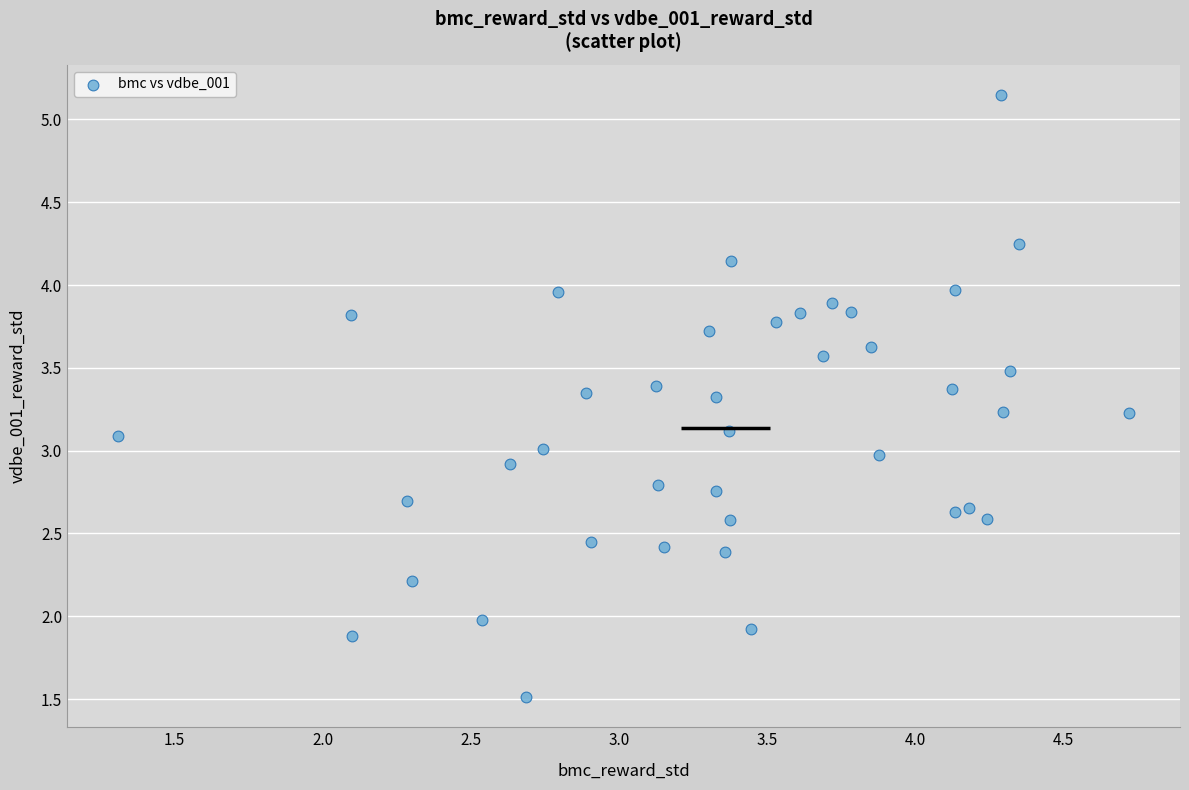

What is the range of Y values (max minus min)?

3.6